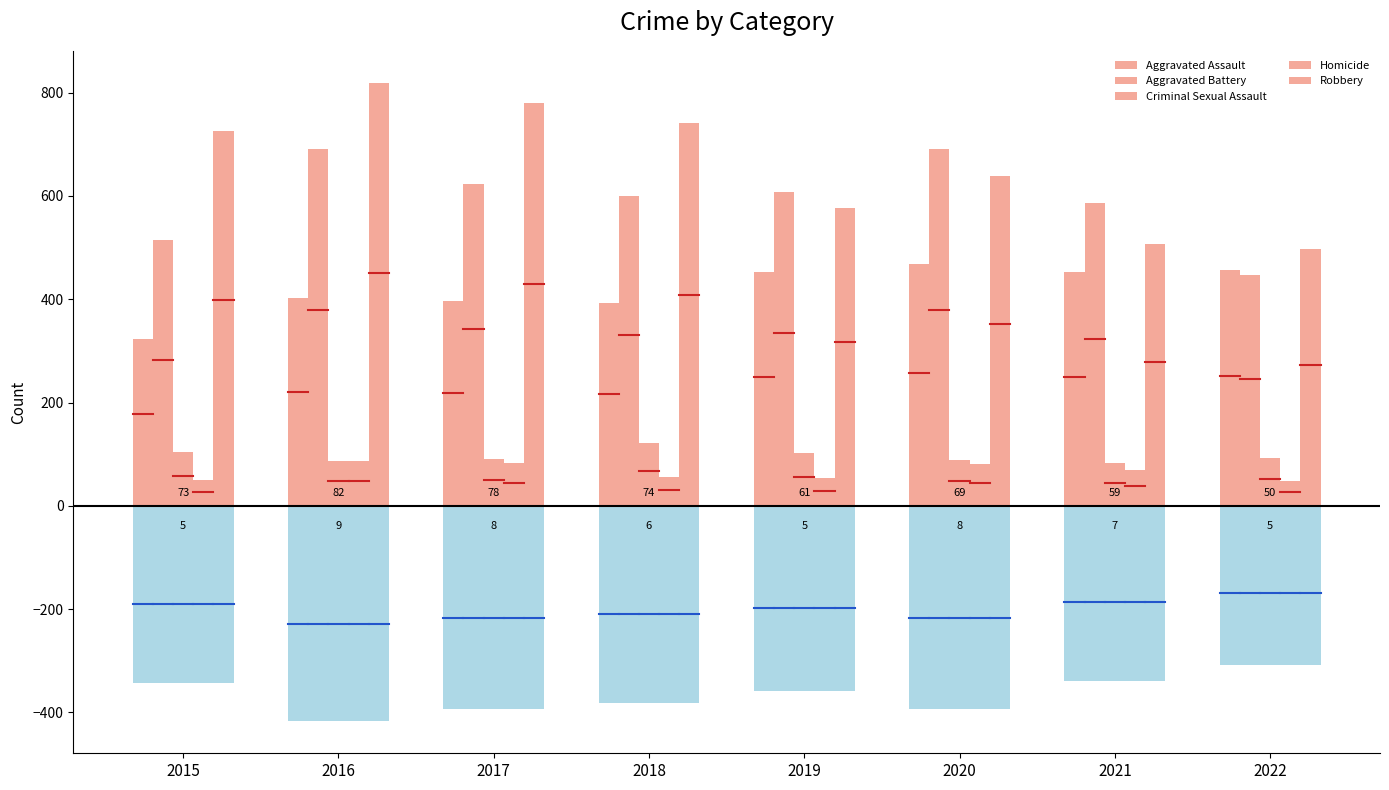

How many bars are there in each group?

5